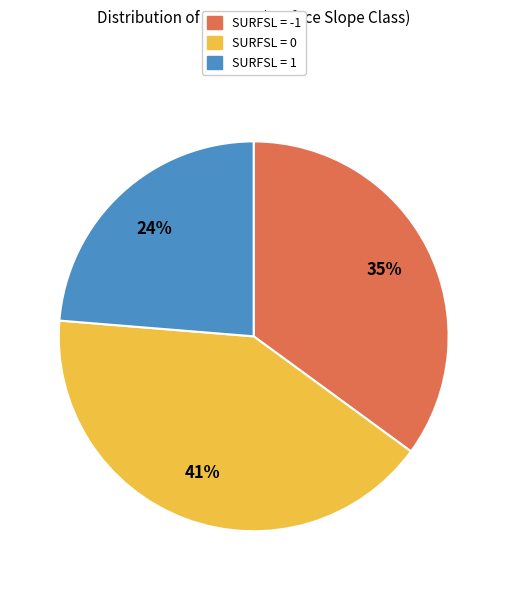

To the nearest percent, what is the combined percentage of SURFSL = 1 and SURFSL = -1?

59%